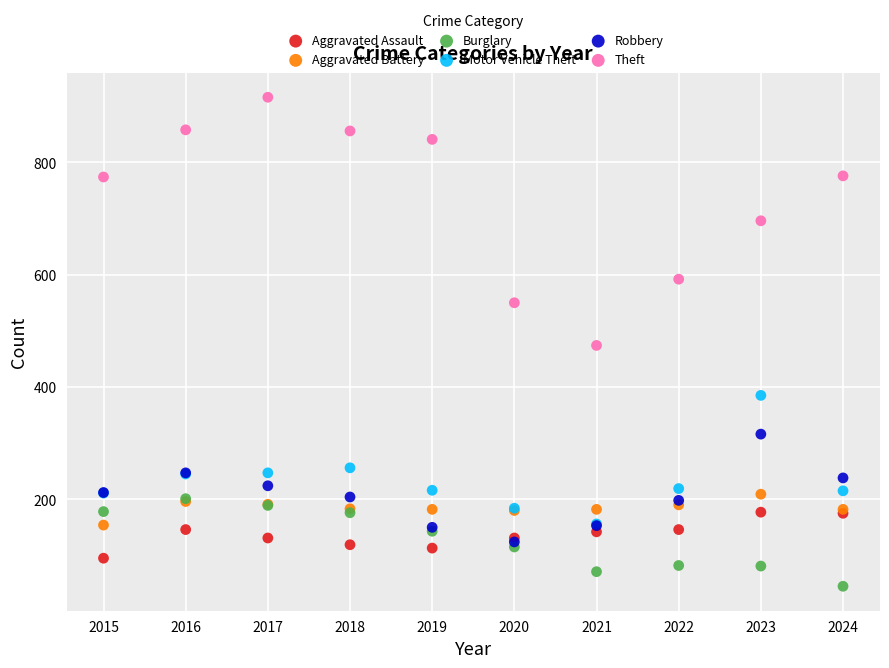

Which series has the widest spread of Y values?

Theft